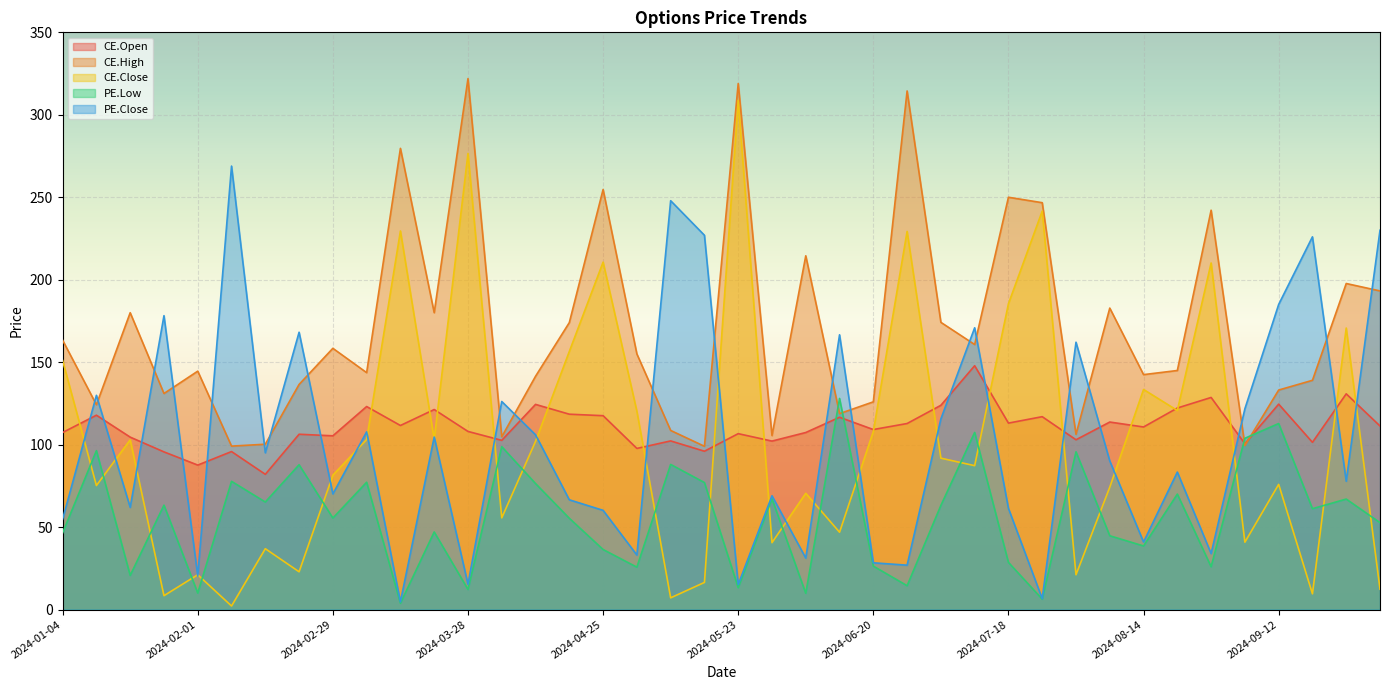

What is the spread (max minus min) of values at 2024-08-22?

74.9